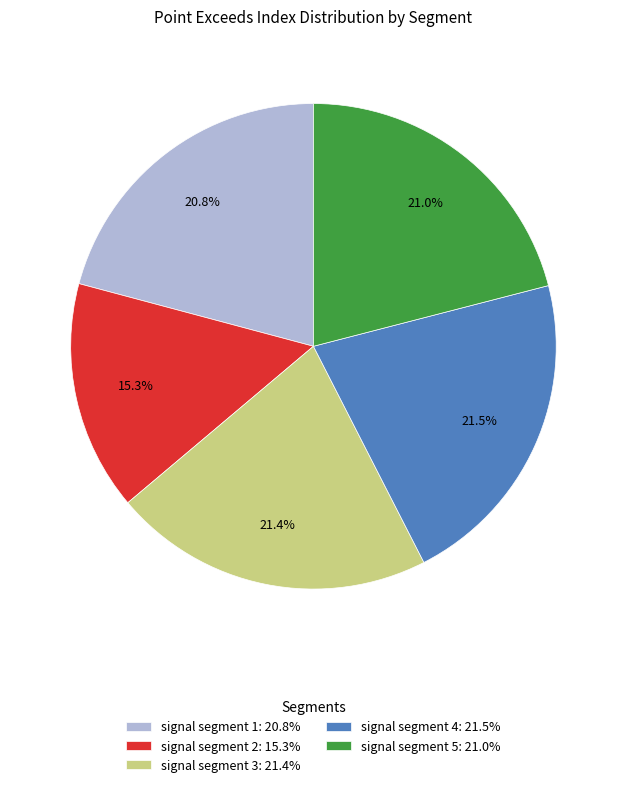

To the nearest percent, what is the combined percentage of signal segment 4 and signal segment 5?

42%